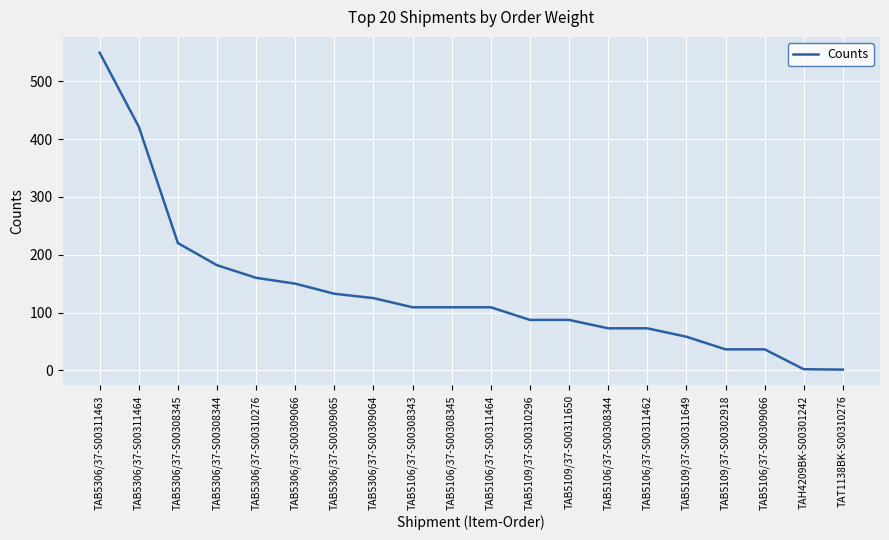

What is the difference between the values at TAB5306/37-S00308345 and TAB5306/37-S00309066?

70.1